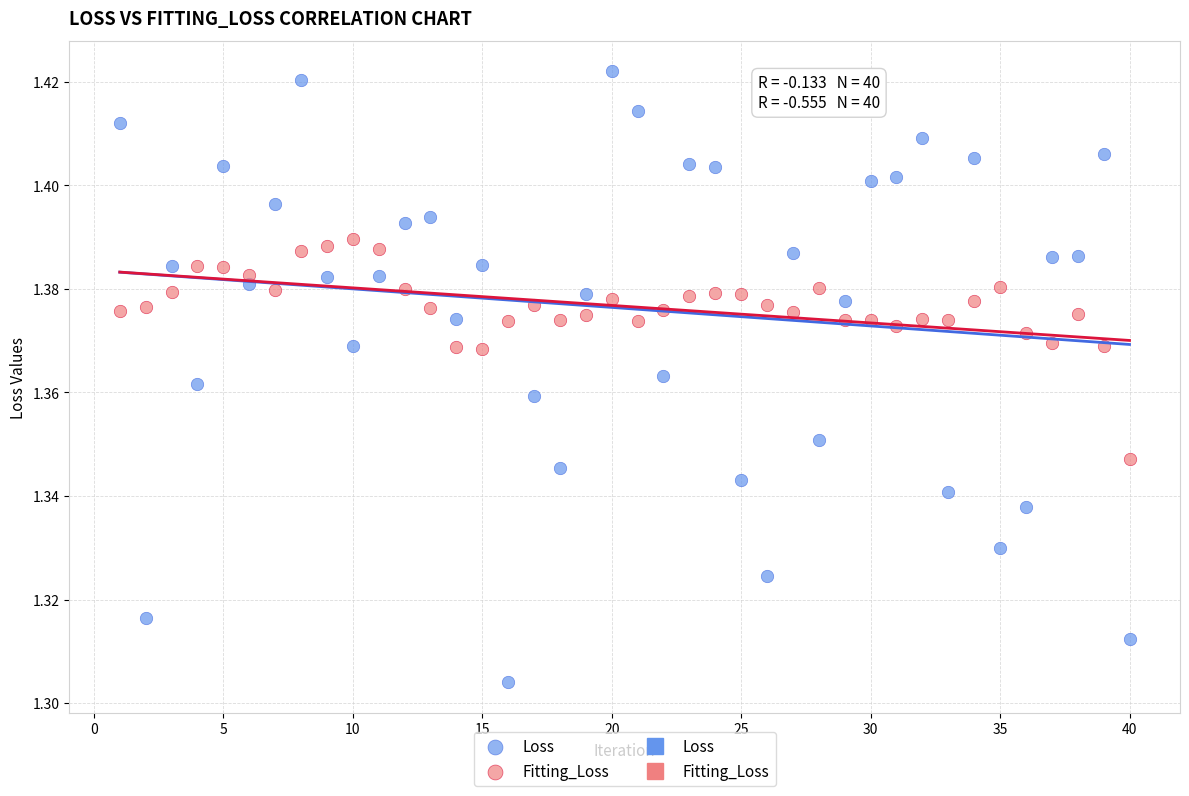

Which series contains the highest Y value?

Loss